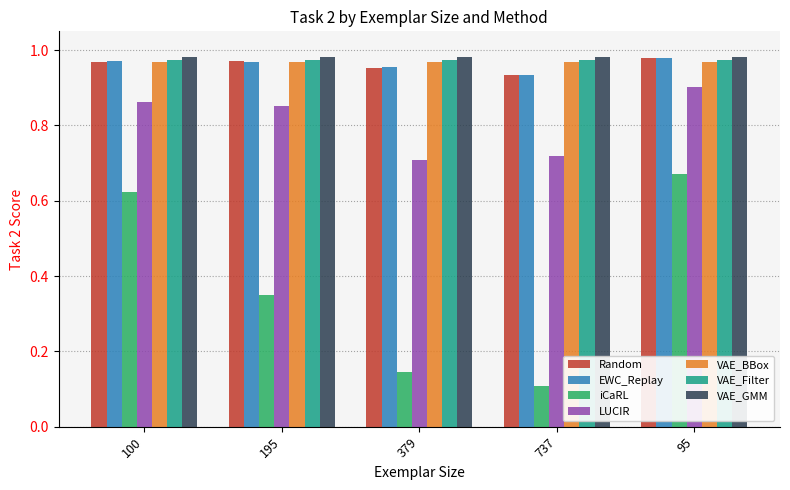

What is the total value across all series at 195?

6.1